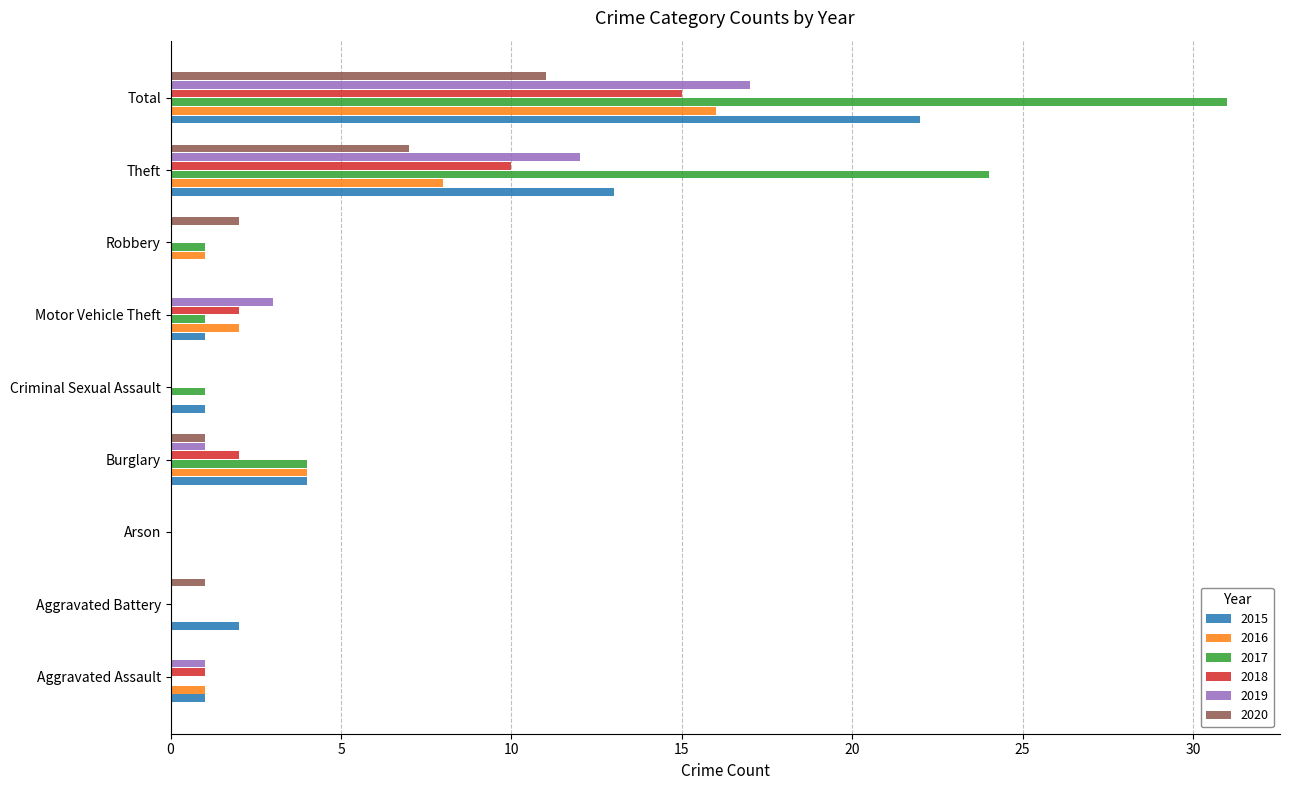

At which label does 2016 reach its peak?

Total